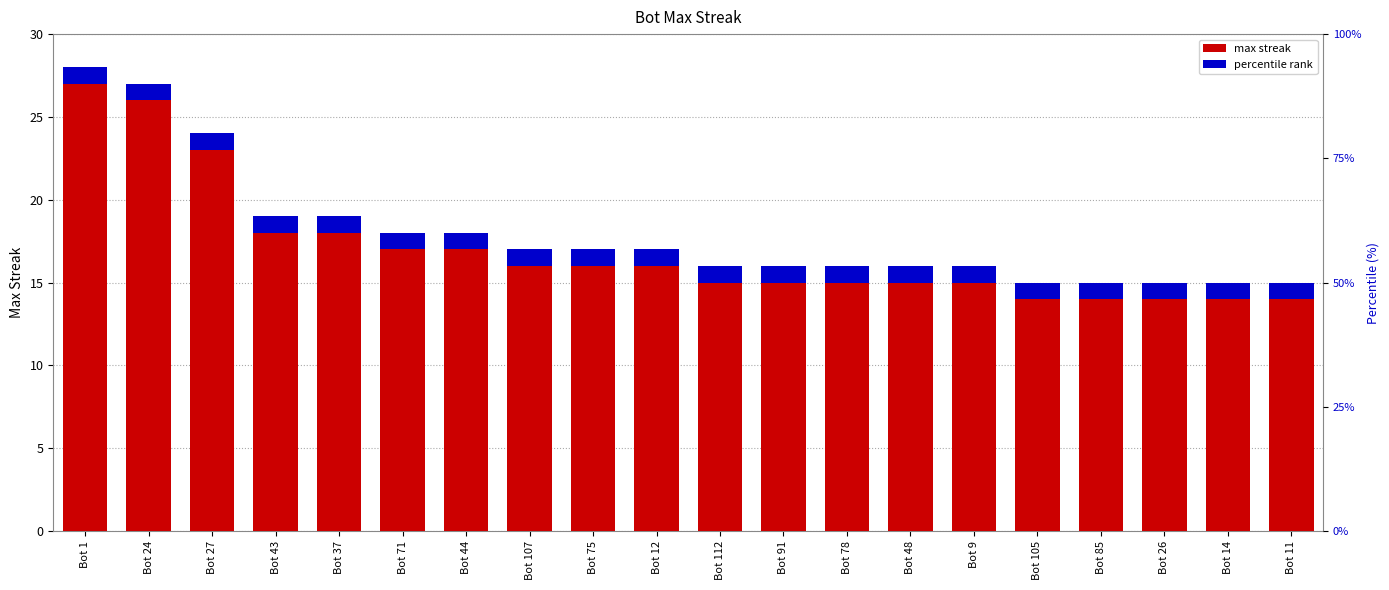

Where does the data first go above 17?

Bot 1